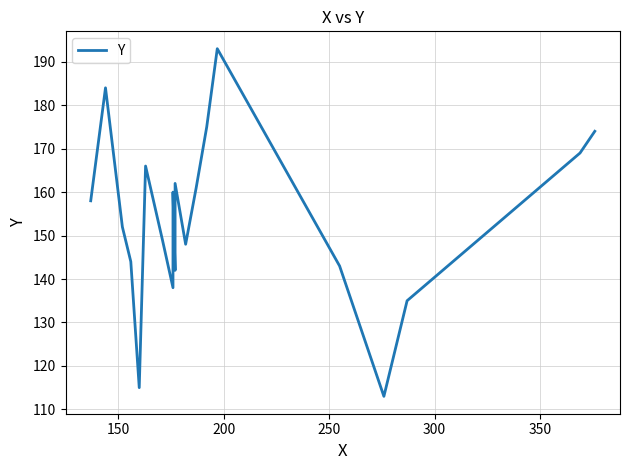

True or false: the data has more than 2 interior local peaks.

True